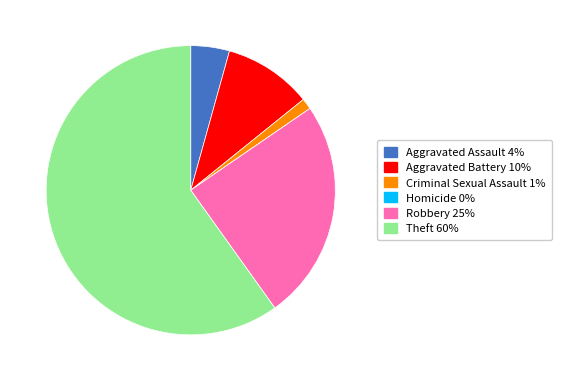

Is it true that Aggravated Assault is 12% of the pie?

False